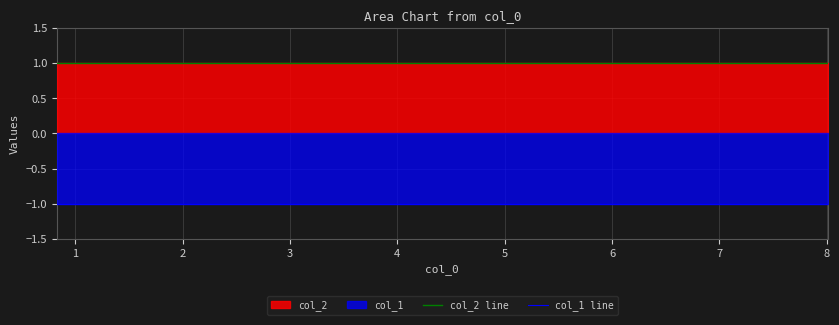

How many categories are shown in the chart?

10